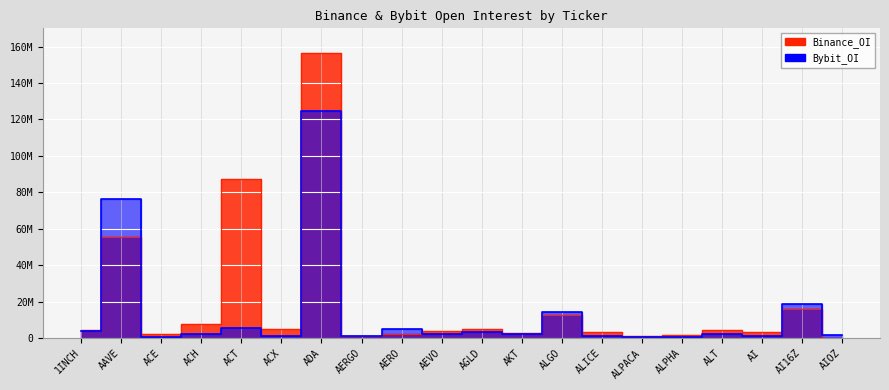

At which category does the chart reach its minimum across all series?

AIOZ